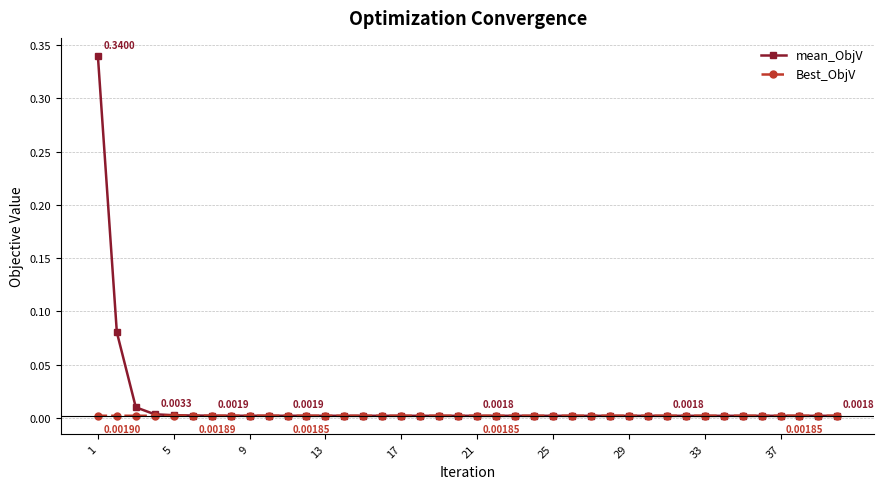

How many intersections are there between Best_ObjV and mean_ObjV?

1